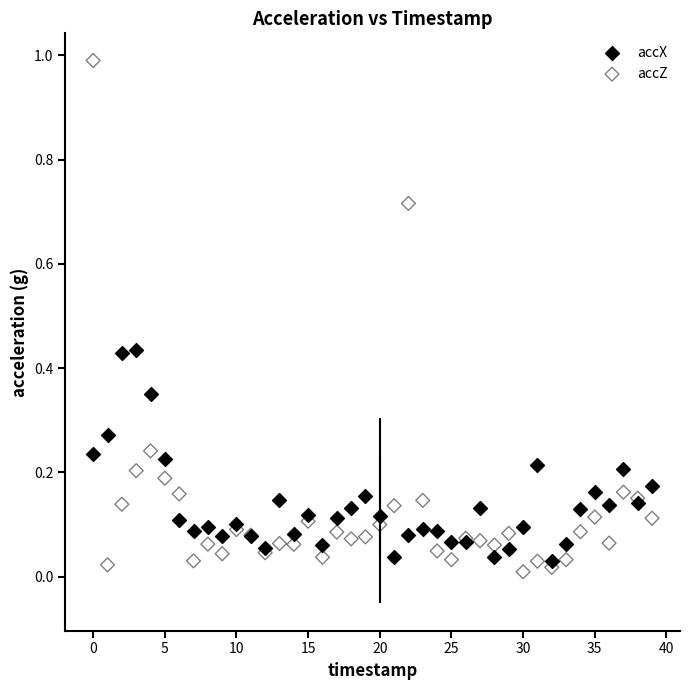

Which series reaches the maximum Y coordinate?

accZ